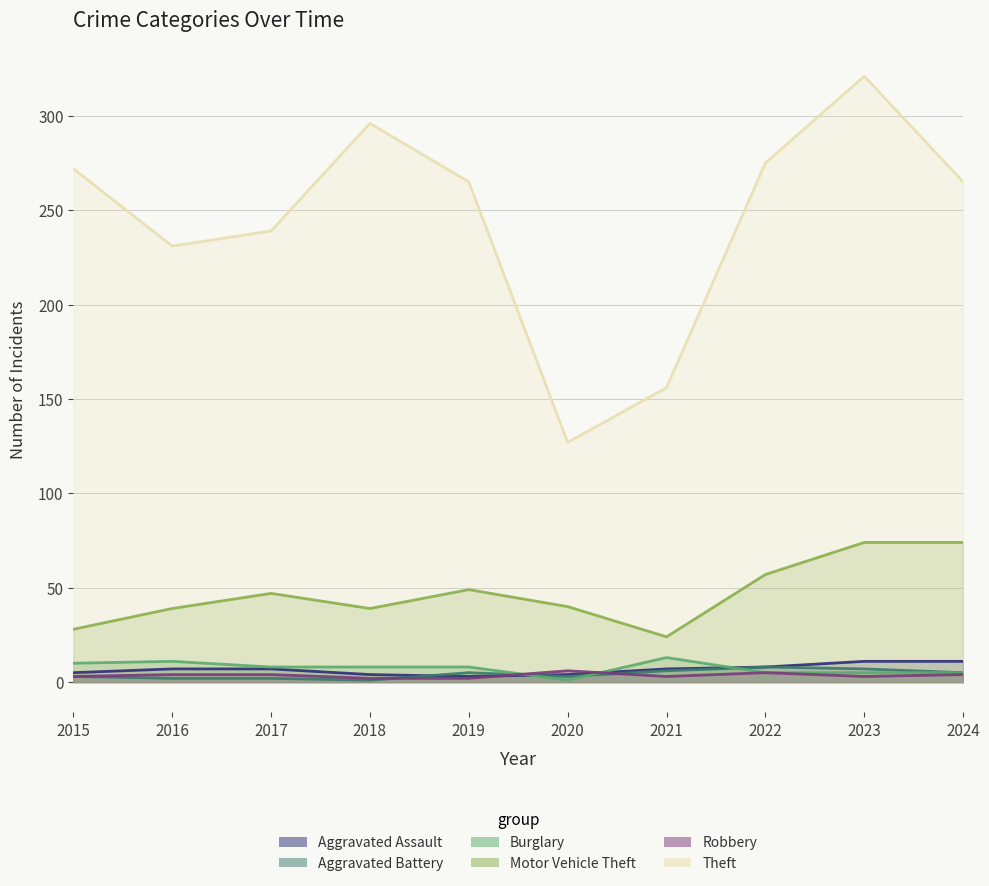

At 2015, list the series in order from smallest to largest.

Aggravated Battery, Robbery, Aggravated Assault, Burglary, Motor Vehicle Theft, Theft